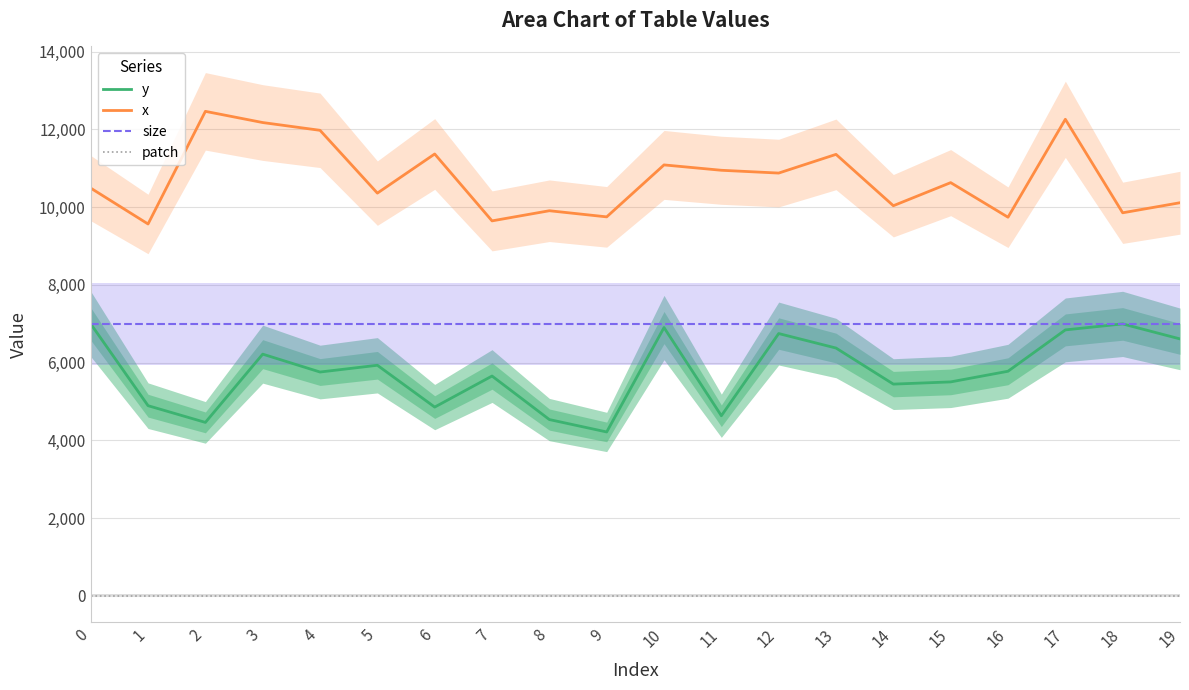

What is the total value across all series at 15?

23126